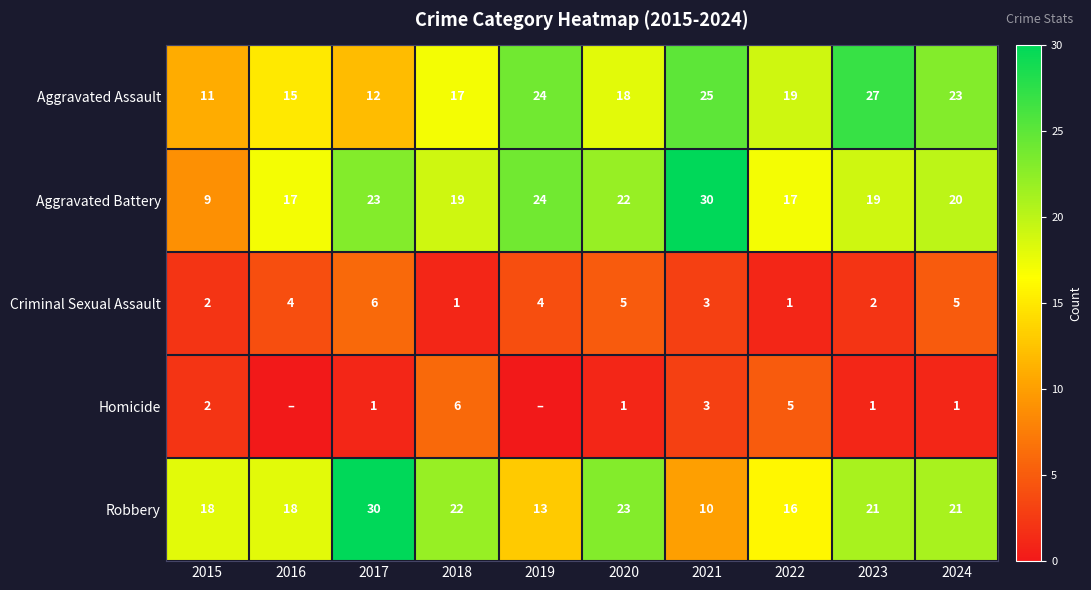

Is the value of Robbery at 2021 greater than the value of Criminal Sexual Assault at 2021?

Yes